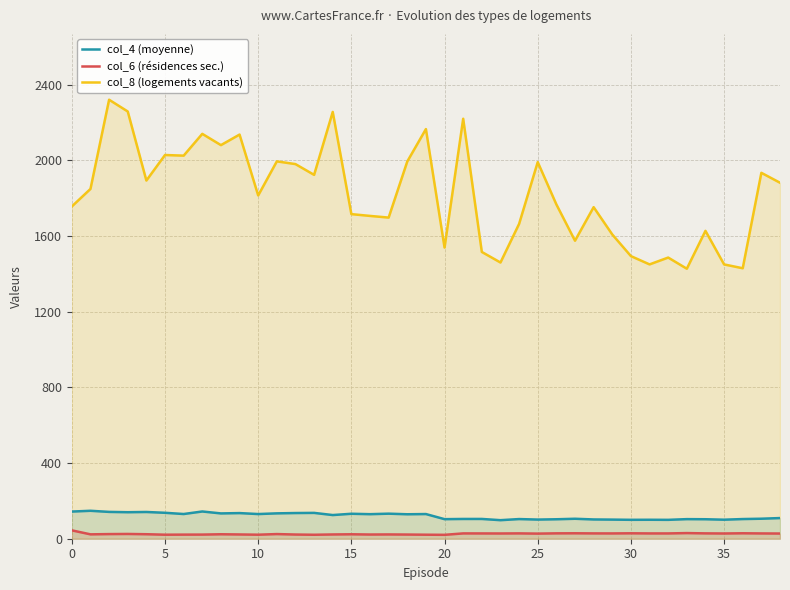

What are all the series names shown in the legend?

col_4 (moyenne), col_6 (résidences sec.), col_8 (logements vacants)